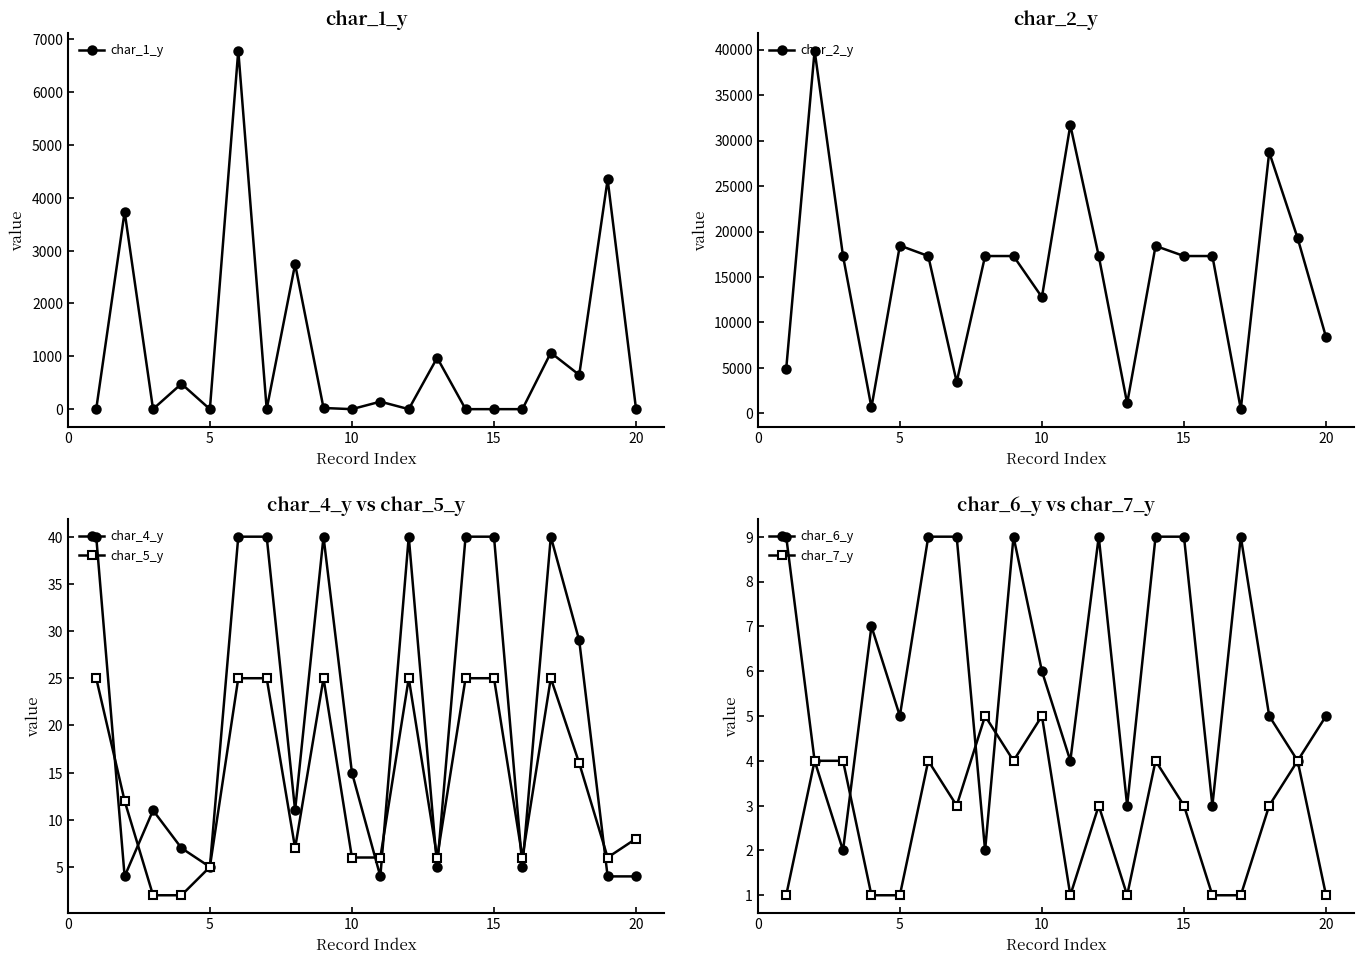

Is it true that char_4_y equals 5 at 5?

True